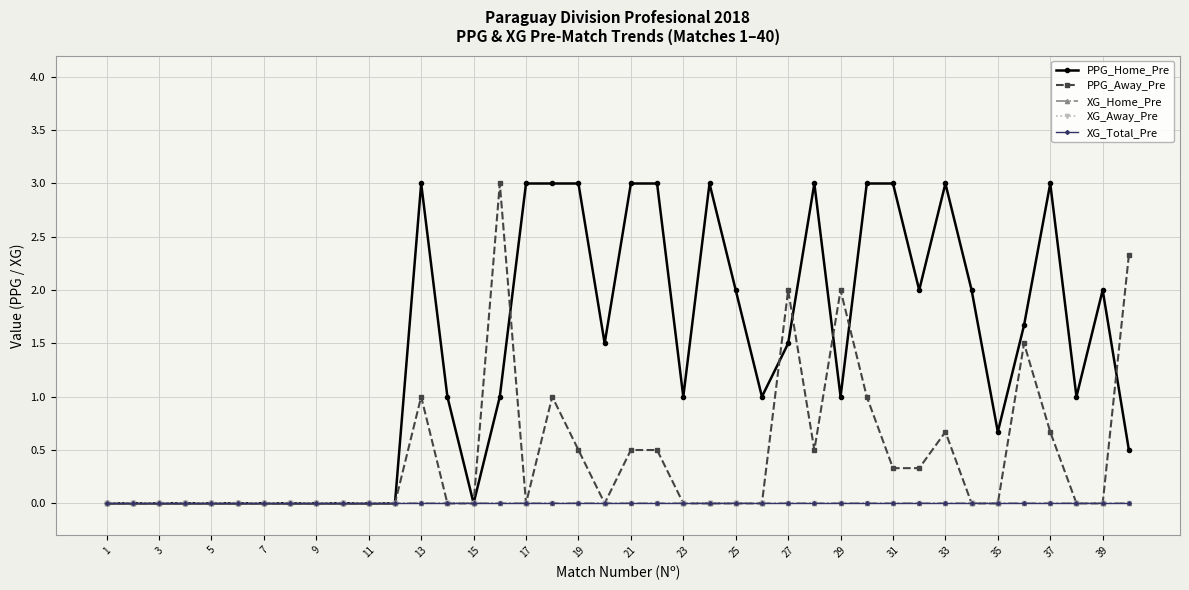

What is the maximum value shown in the chart?

3.0